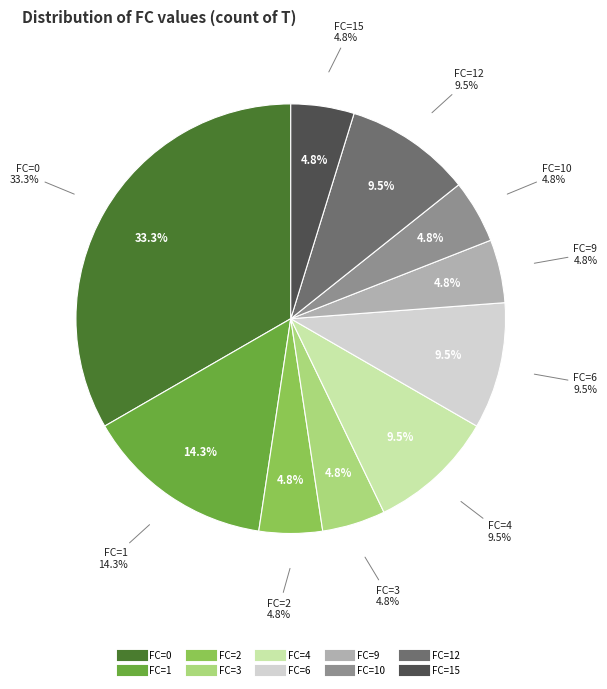

Is it true that FC=6 is 17% of the pie?

False